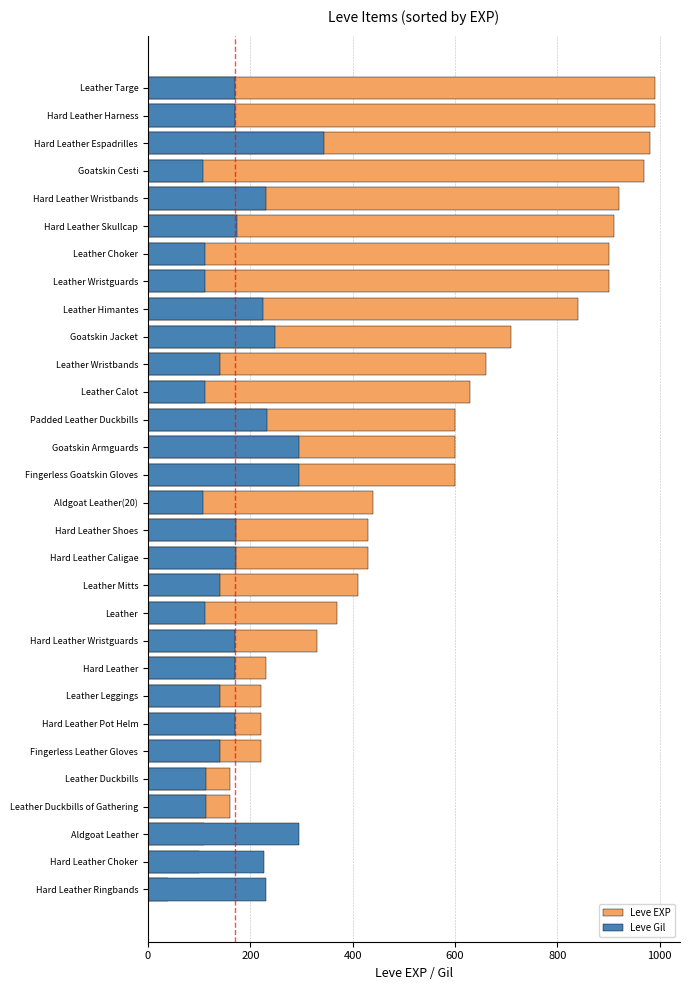

At Leather Mitts, list the series in order from largest to smallest.

Leve EXP, Leve Gil